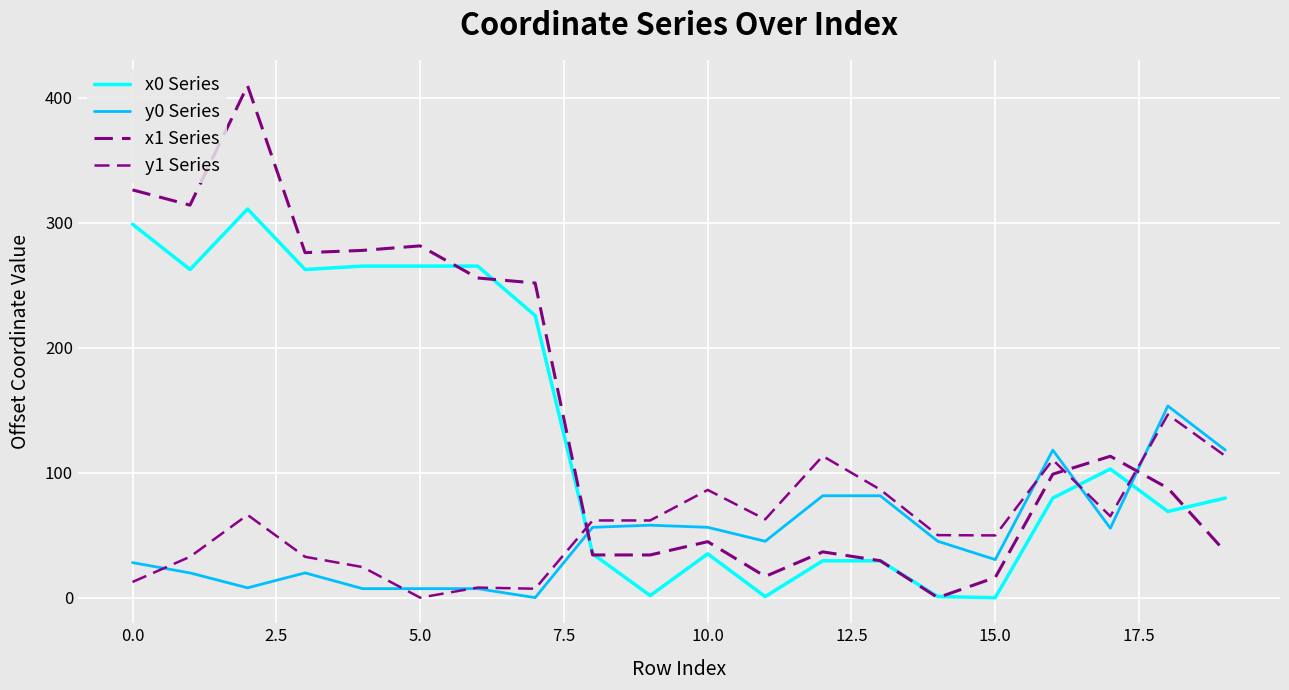

How many intersections are there between y0 Series and x0 Series?

3